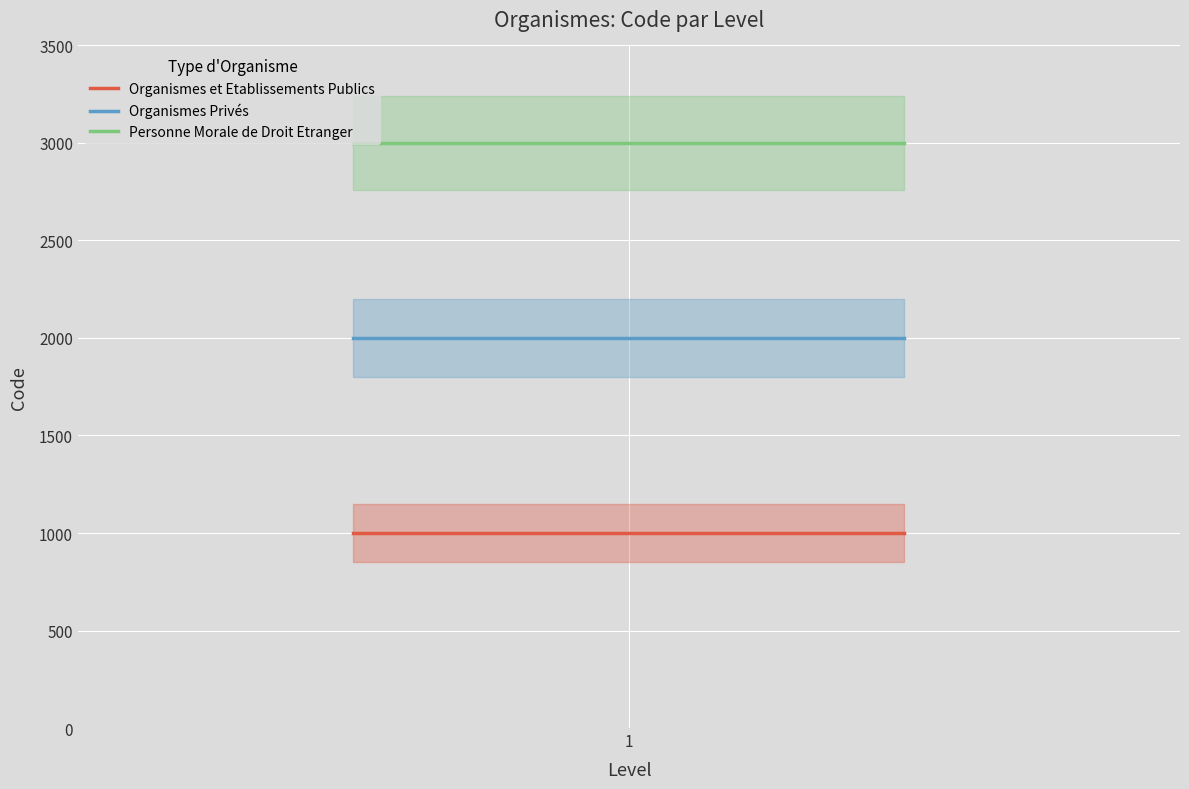

Rank the series at 1 from highest to lowest value.

Personne Morale de Droit Etranger, Organismes Privés, Organismes et Etablissements Publics